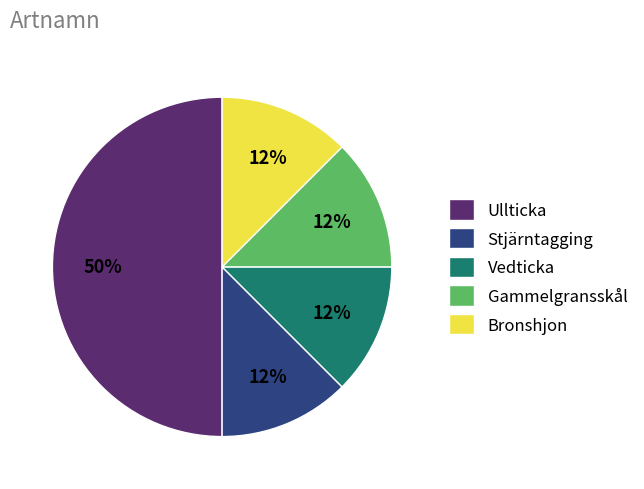

Combined, do Vedticka and Stjärntagging account for over 50%?

No